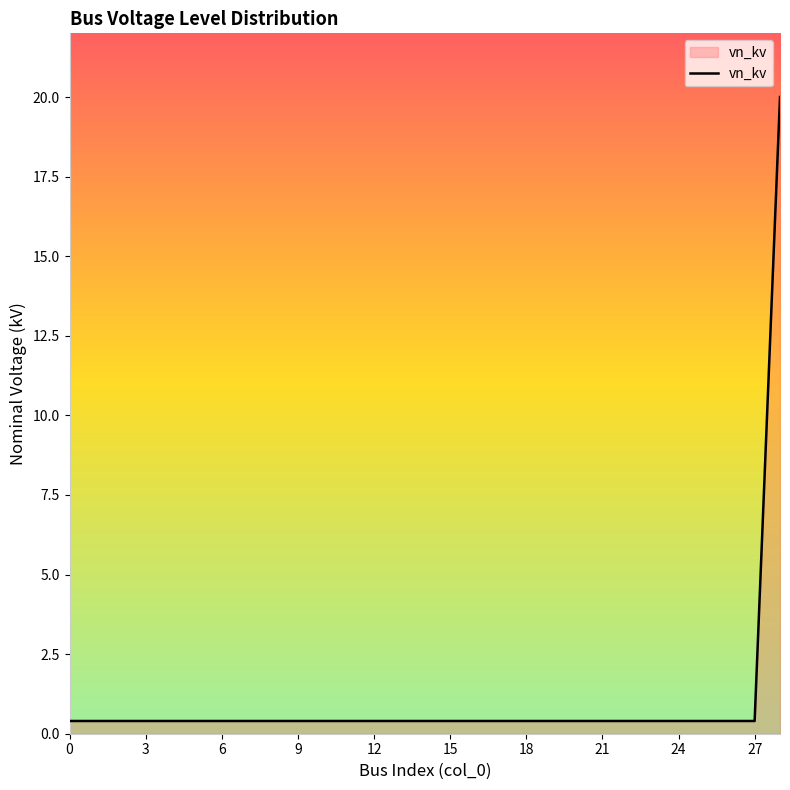

What is the greatest value displayed?

20.0